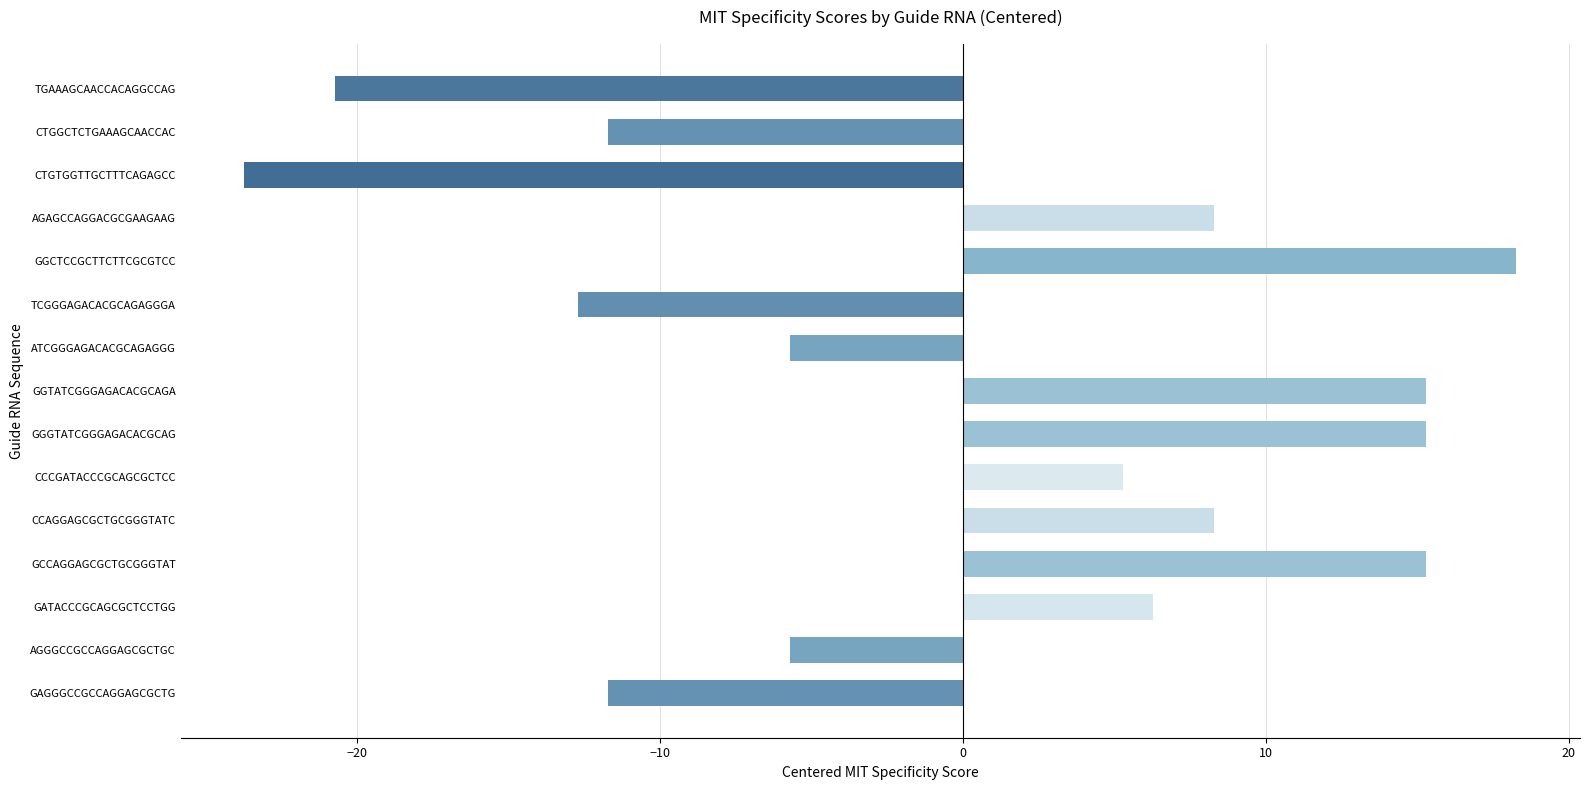

True or false: the data shows -12.7 at TCGGGAGACACGCAGAGGGA.

True